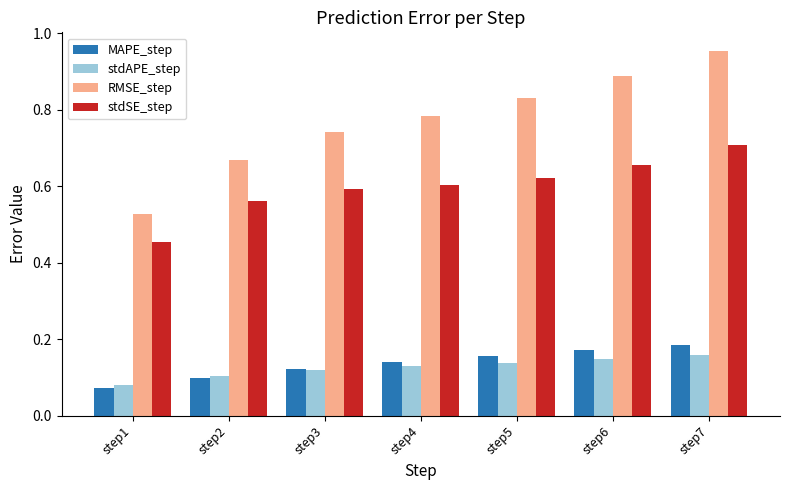

Between step4 and step7, which series saw the biggest shift?

RMSE_step